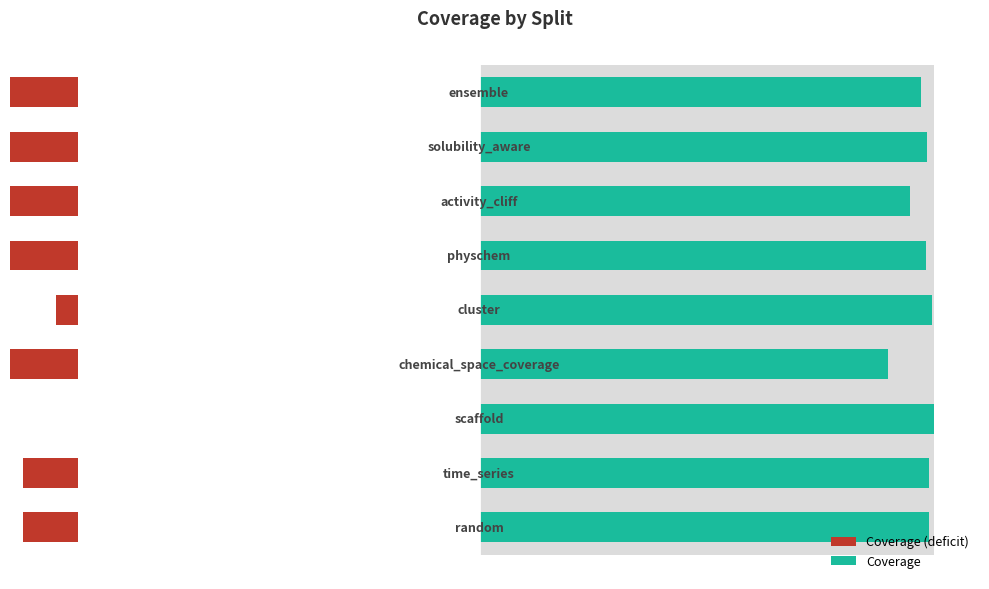

List the labels in order of Coverage (deficit) value, smallest first.

3, 6, 8, 5, 7, 0, 1, 4, 2